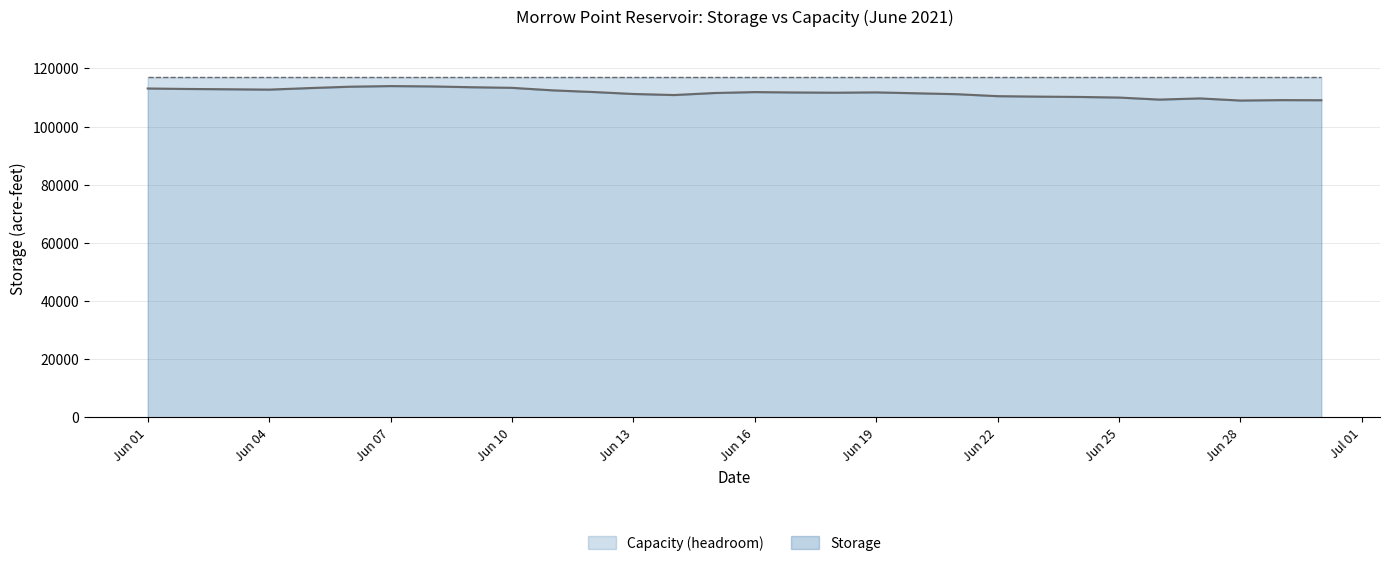

How many data points are less than 111756?

15